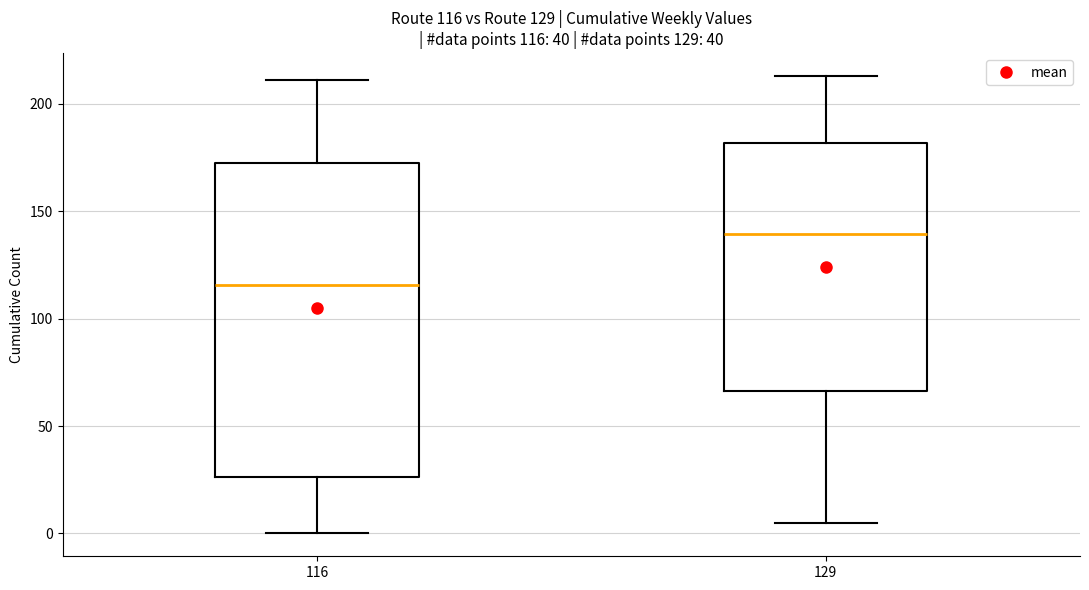

Which box is the tallest, from its lower edge to its upper edge?

116